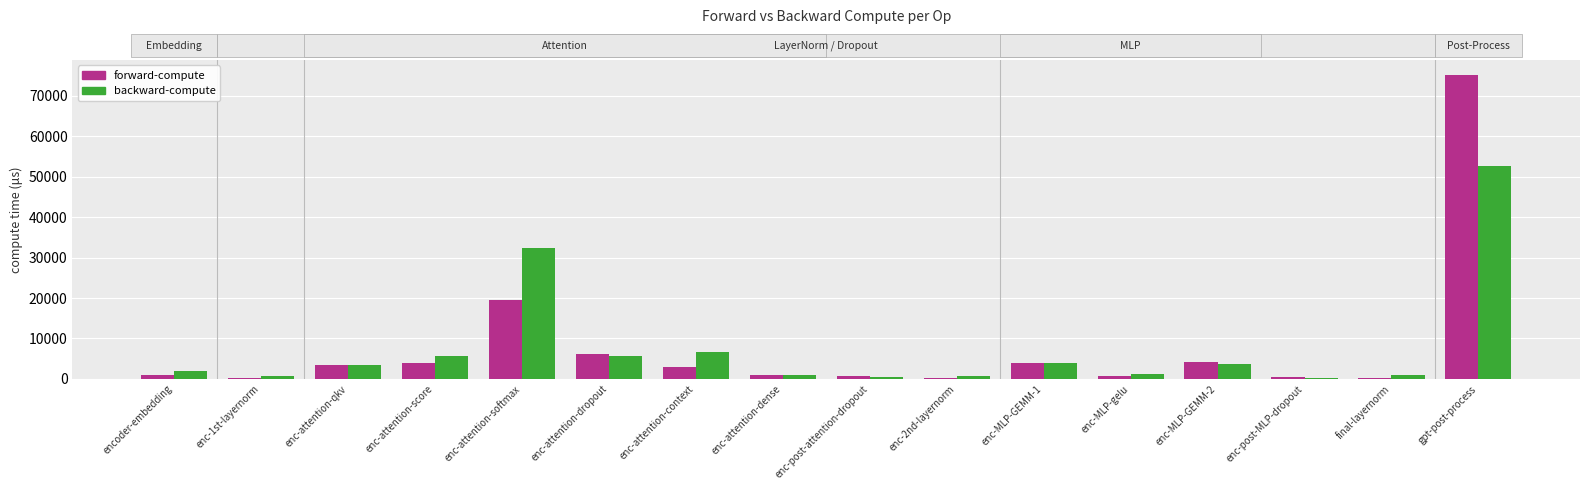

Which series has the widest spread of values?

forward-compute